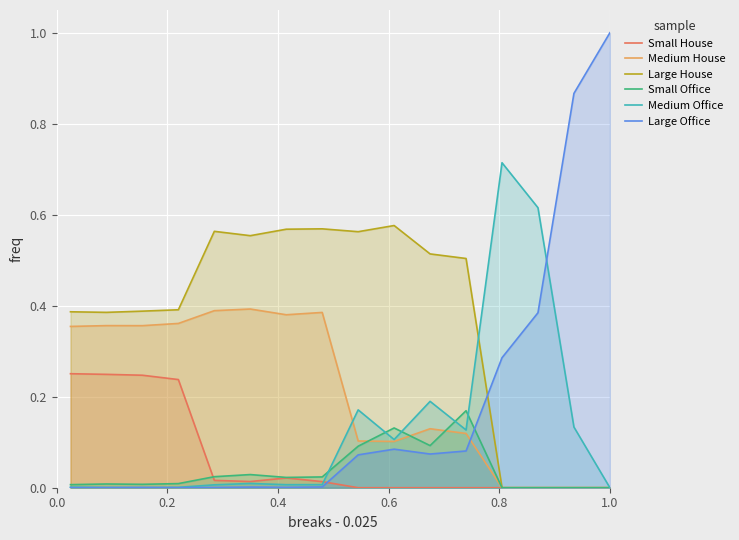

What is the sum of all Large House values?

6.0